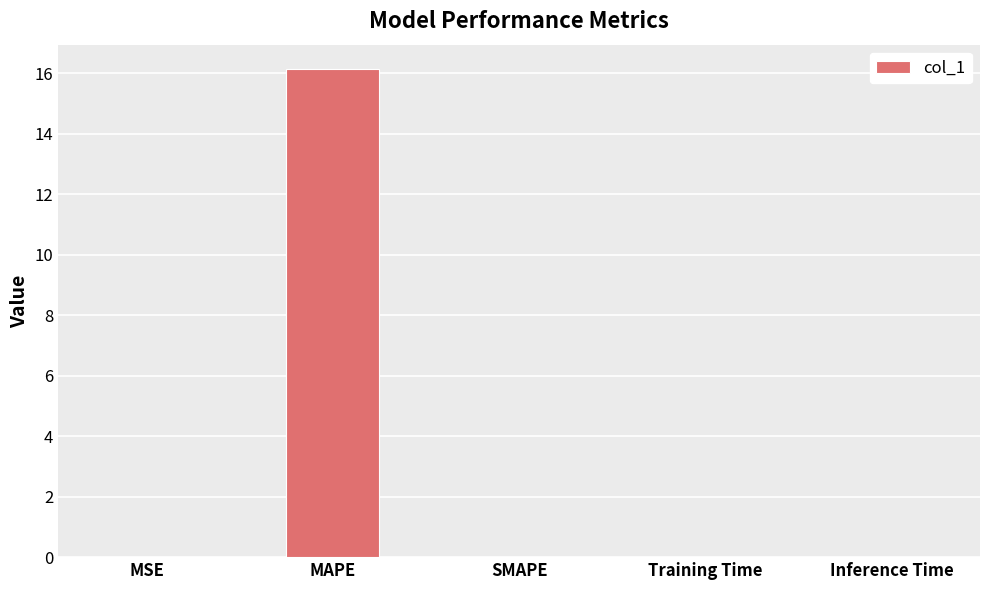

The chart shows a value of 0.0 at MSE. True or false?

True